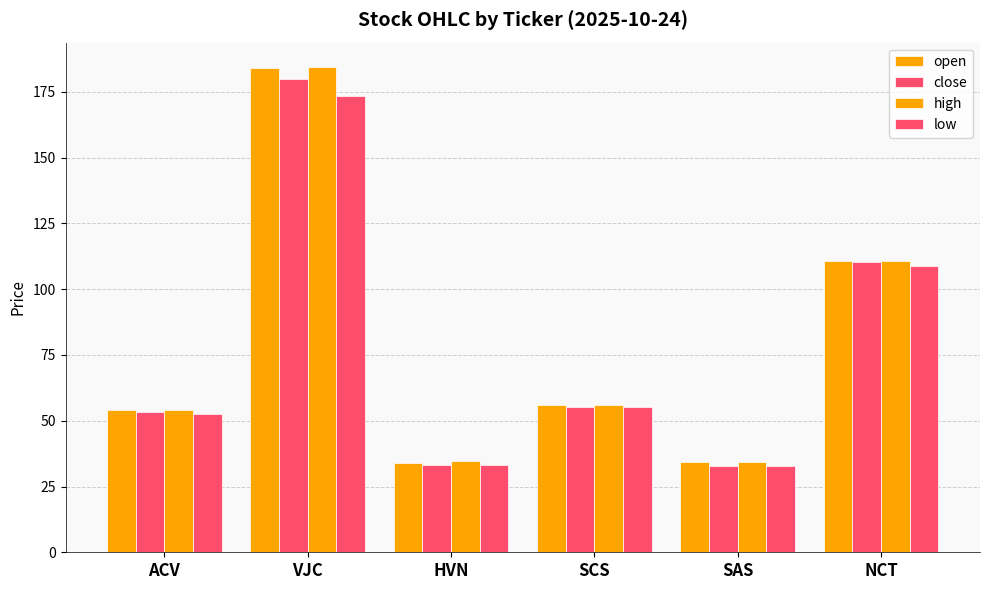

True or false: high has a value of 73.3 at NCT.

False